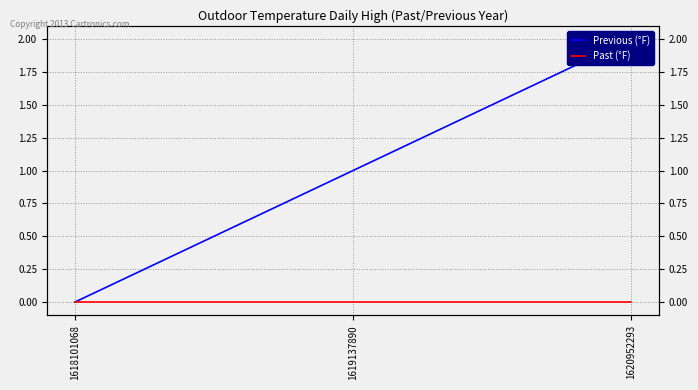

What is the total value across all series at 1620952293?

2